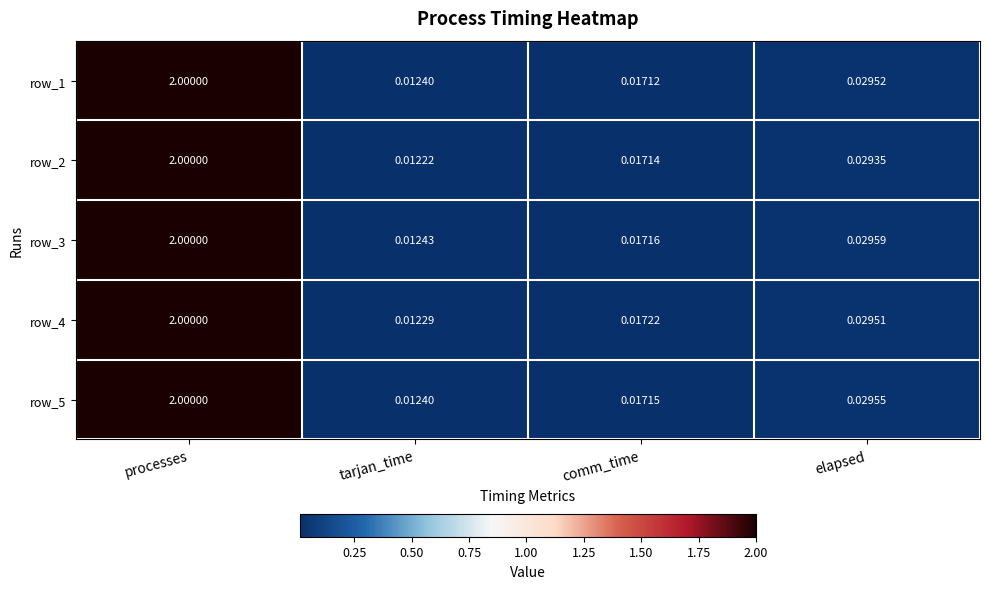

List the labels in order of row_1 value, smallest first.

tarjan_time, comm_time, elapsed, processes